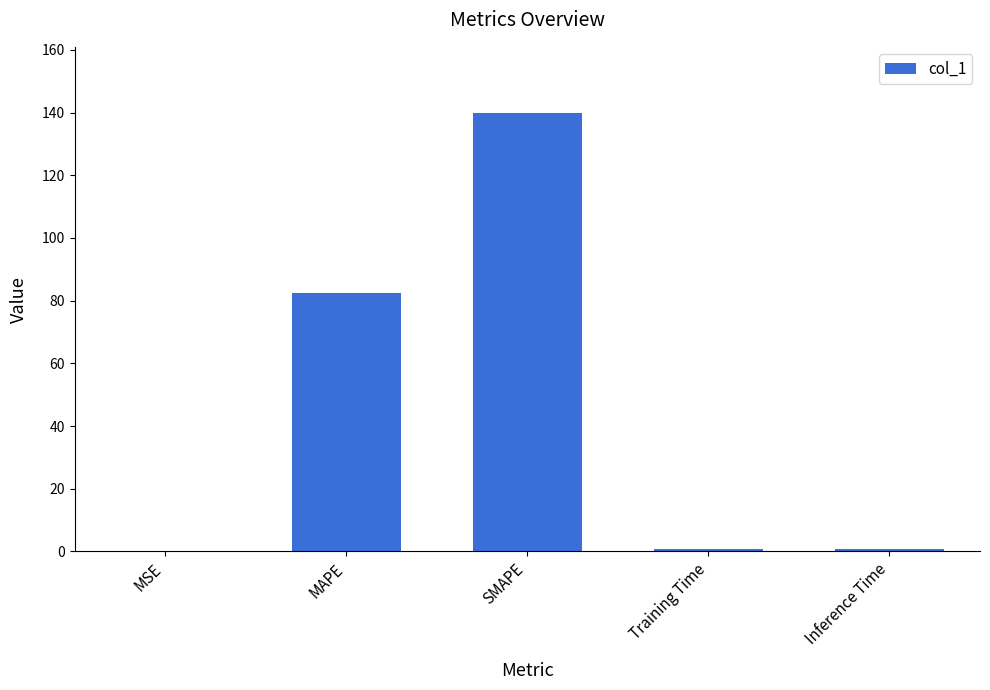

The chart shows a value of 82.3 at MAPE. True or false?

True